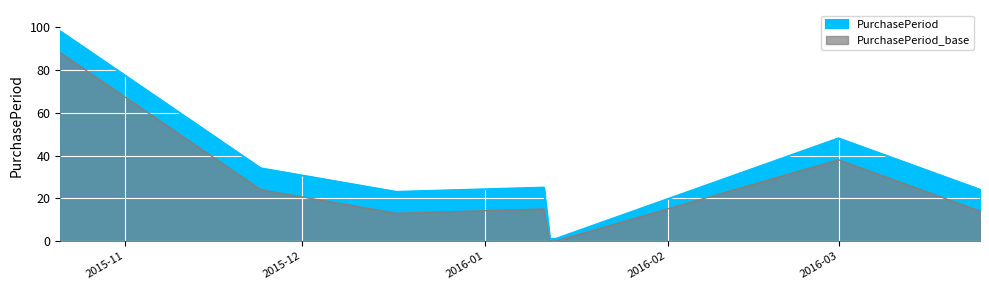

Rank the categories by value from highest to lowest.

2015-10-21, 2016-03-01, 2015-11-24, 2016-01-11, 2016-03-25, 2015-12-17, 2016-01-12, 2016-01-13